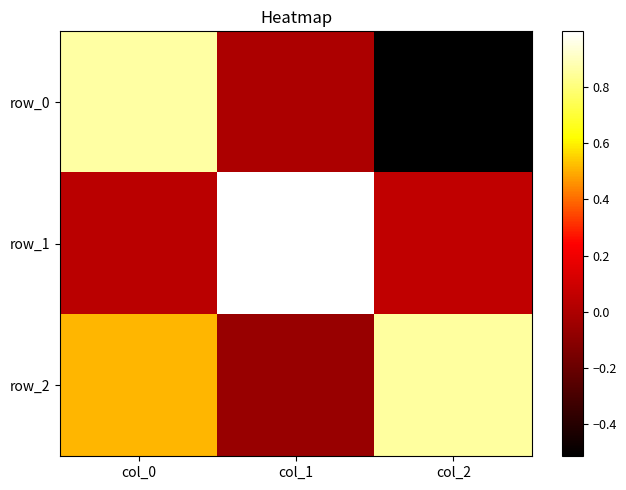

Where does the row_2 series first go above 0?

col_0